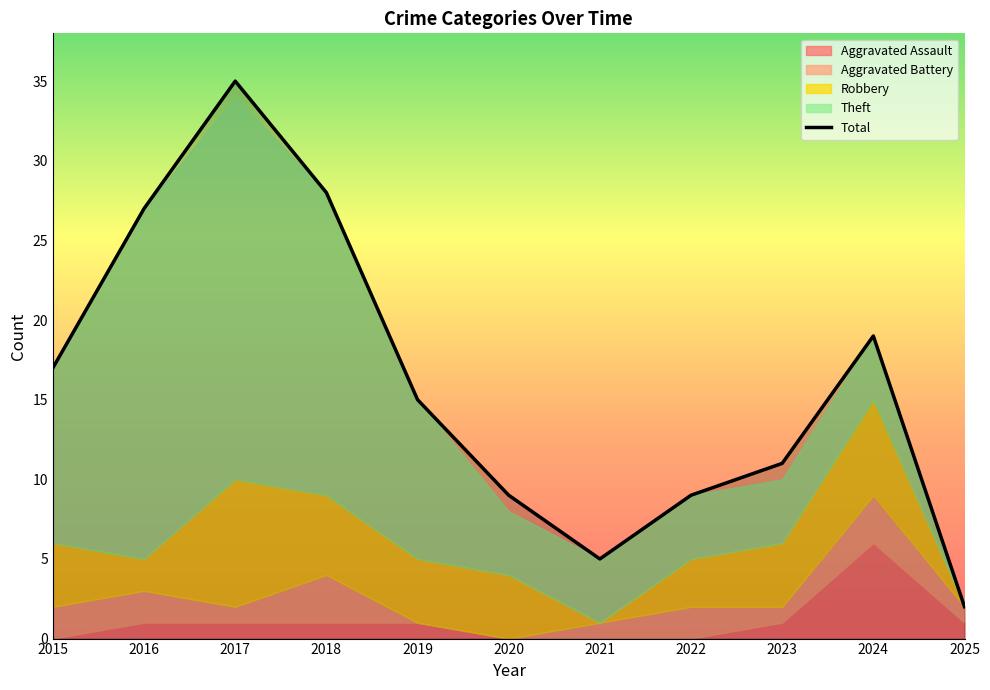

What is the change in value from 2020 to 2021?

-4